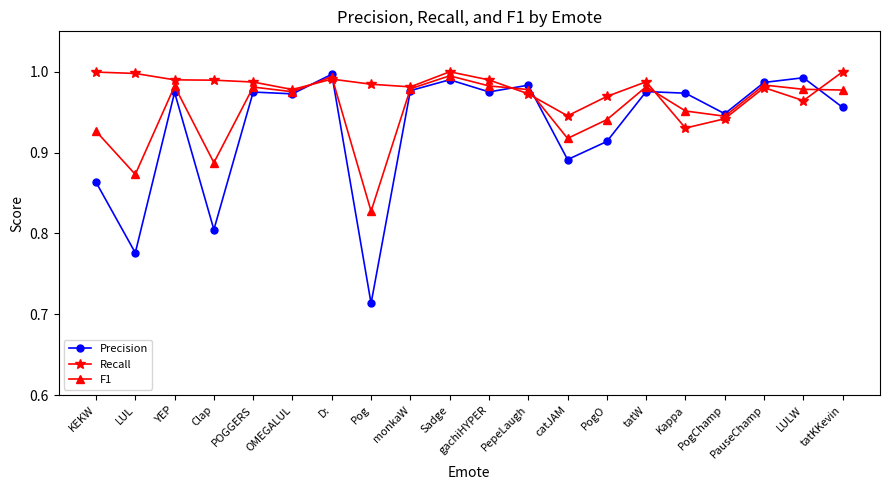

What is the total value across all series at monkaW?

2.9